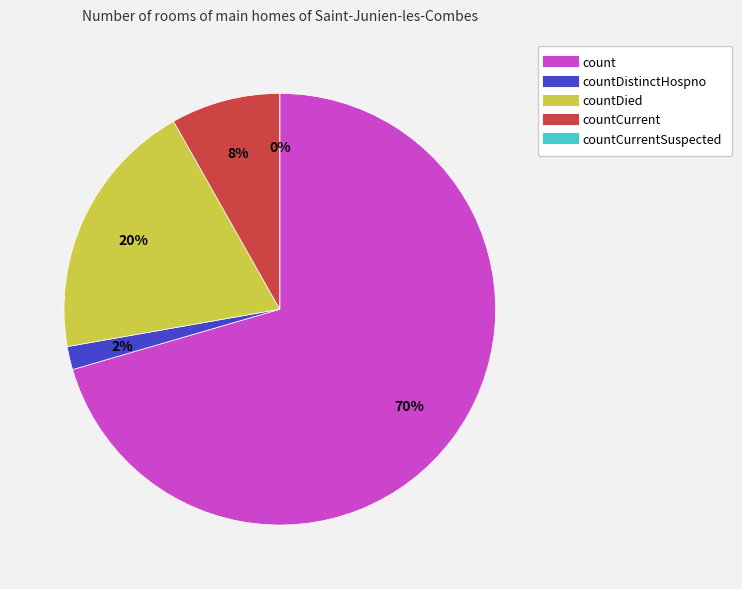

To the nearest percent, what portion does countCurrent represent?

8%